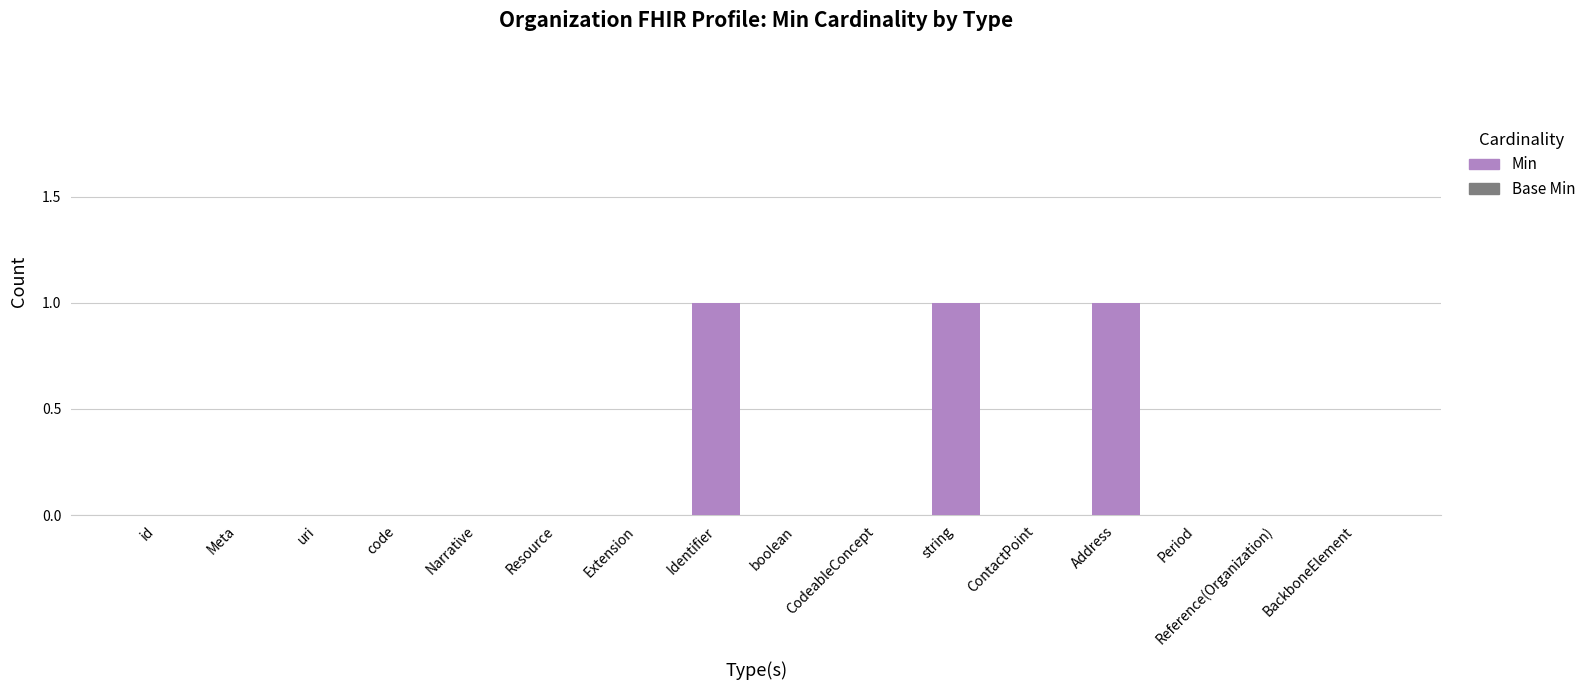

How many categories are shown in the chart?

16